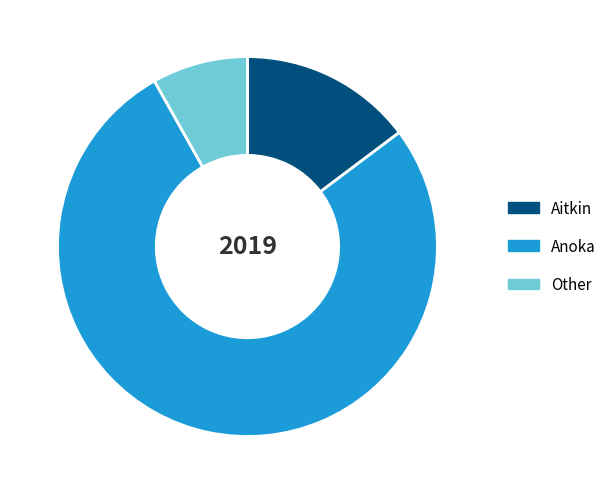

Which has a higher value, Anoka or Other?

Anoka